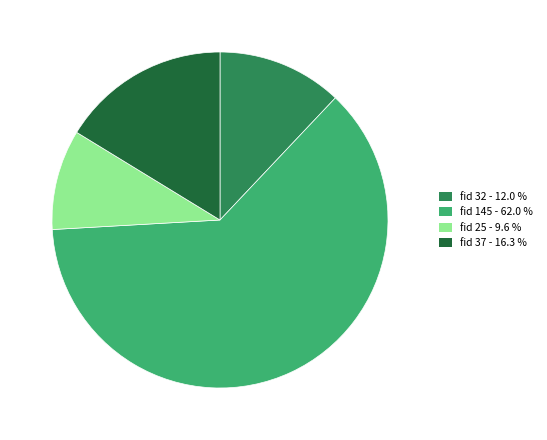

Combined, do fid 37 - 16.3 % and fid 32 - 12.0 % account for over 50%?

No